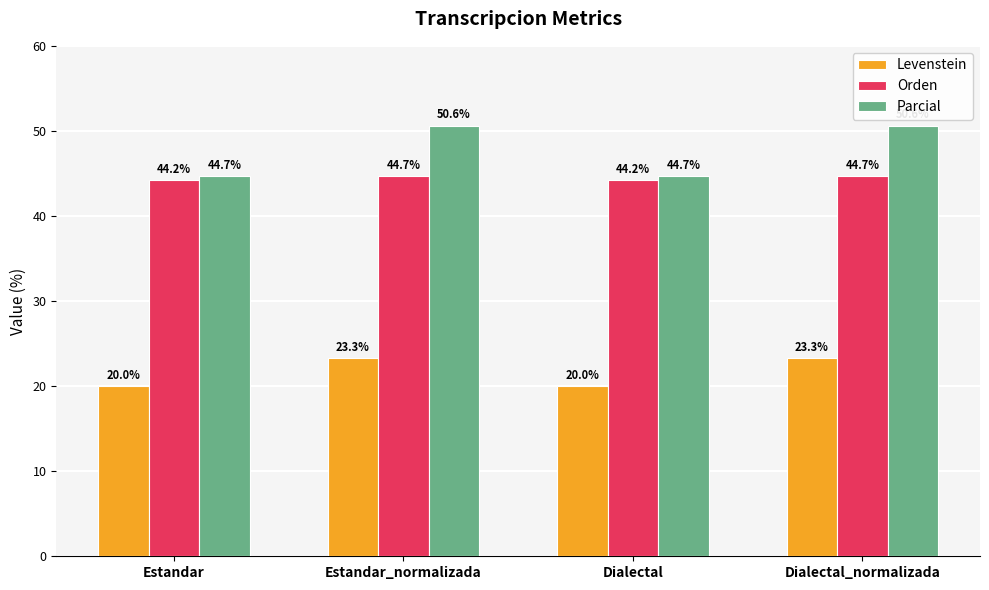

Are the bars grouped side by side (vs. stacked)?

Yes